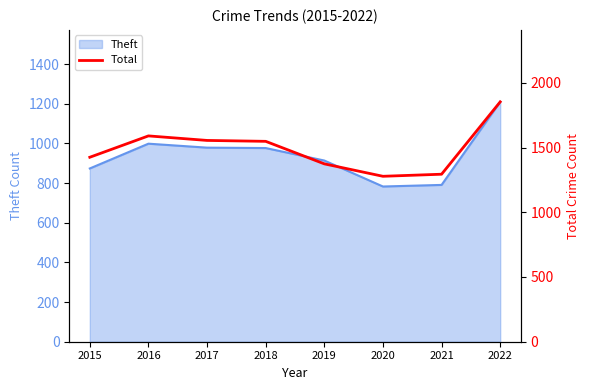

What is the difference between the maximum and minimum values?

575